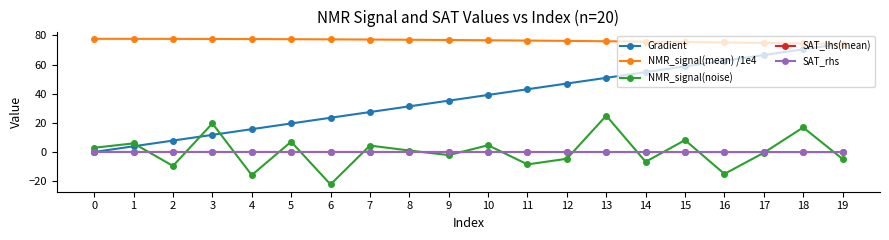

Does the chart display data point markers on the line(s)?

Yes